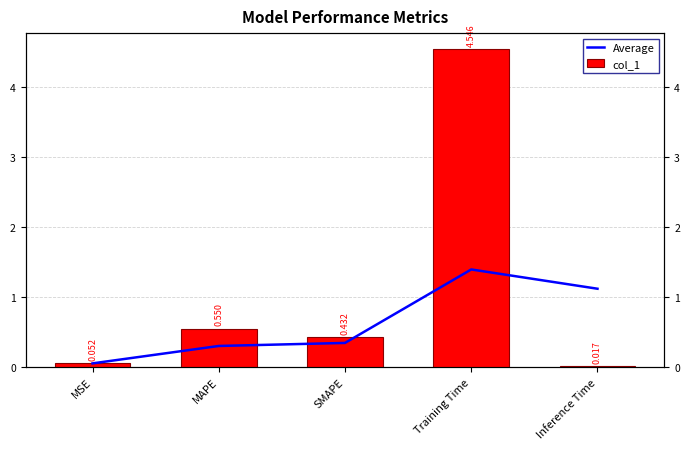

At how many categories does at least one series exceed 2?

1